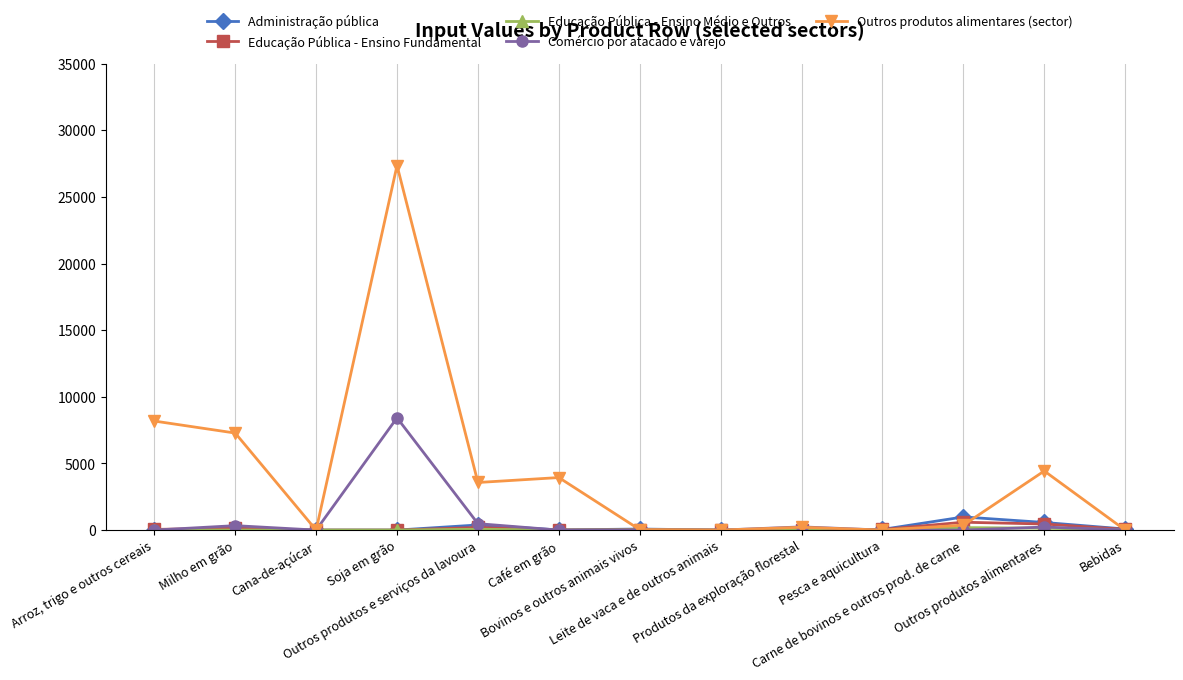

What is the maximum value for Comércio por atacado e varejo?

8427